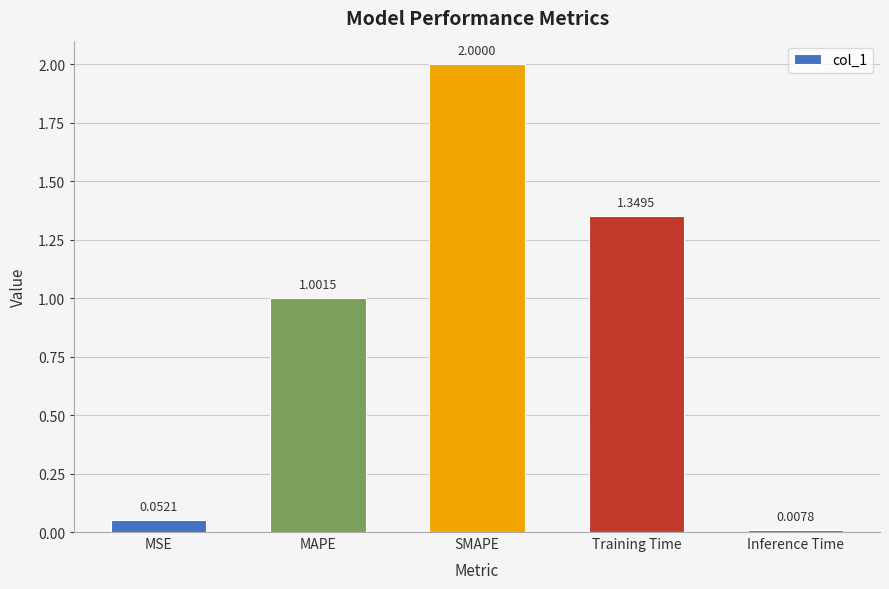

Which category has the lowest value across all series?

Inference Time